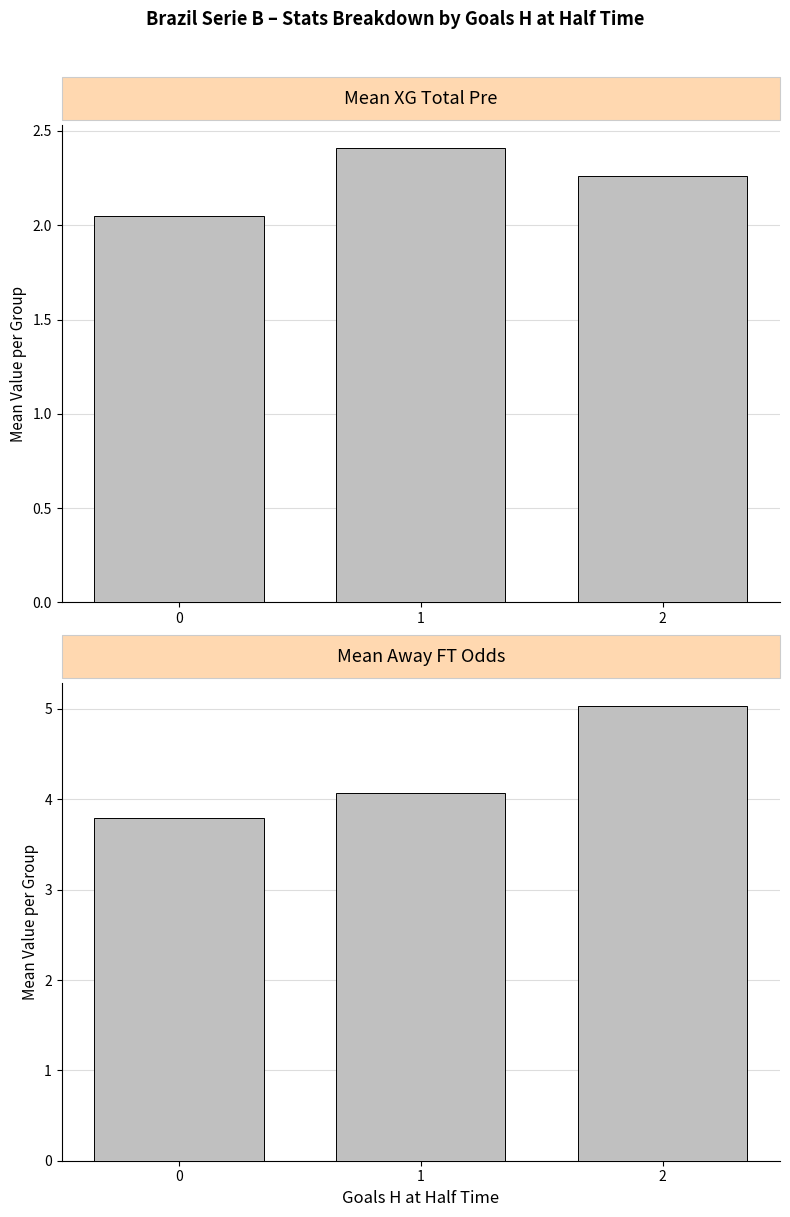

Which series changed the most between 0 and 2?

Mean Away FT Odds